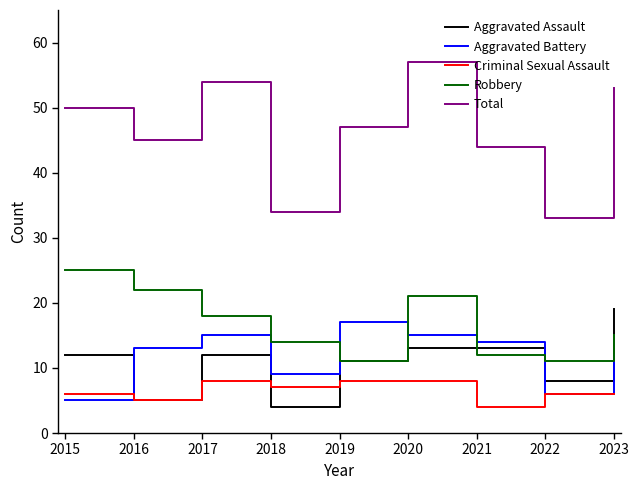

What is the highest value of the Criminal Sexual Assault series?

8